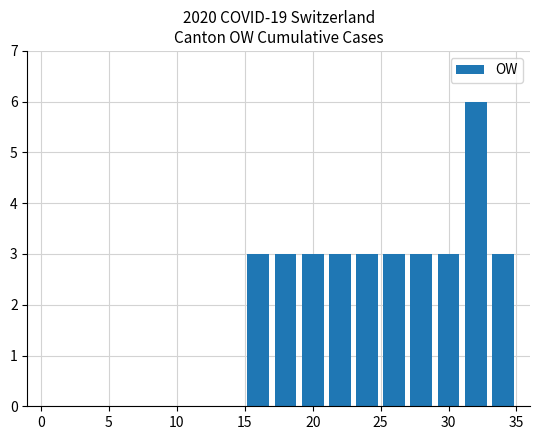

What is the maximum value shown in the chart?

6